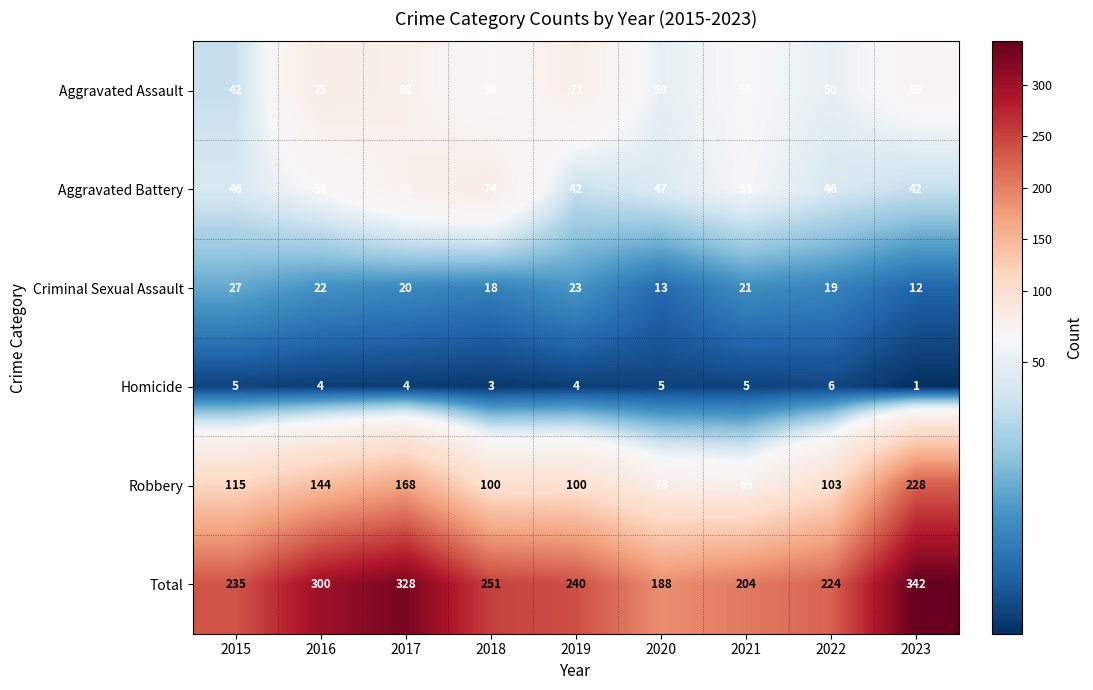

How many series are shown in this chart?

6